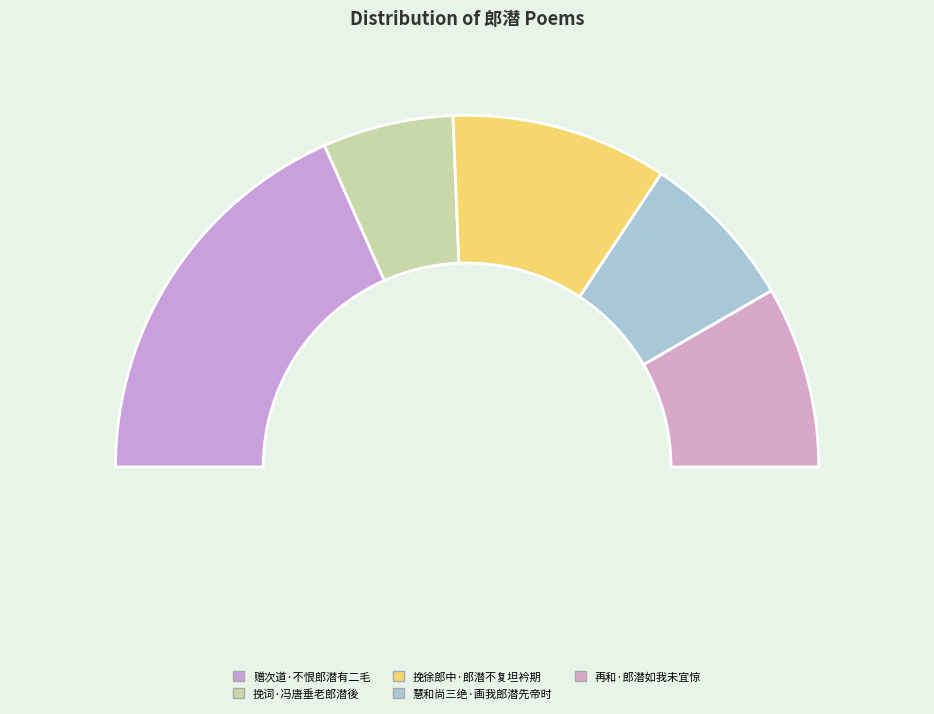

Which category has the smallest portion of the pie?

挽词·冯唐垂老郎潜後